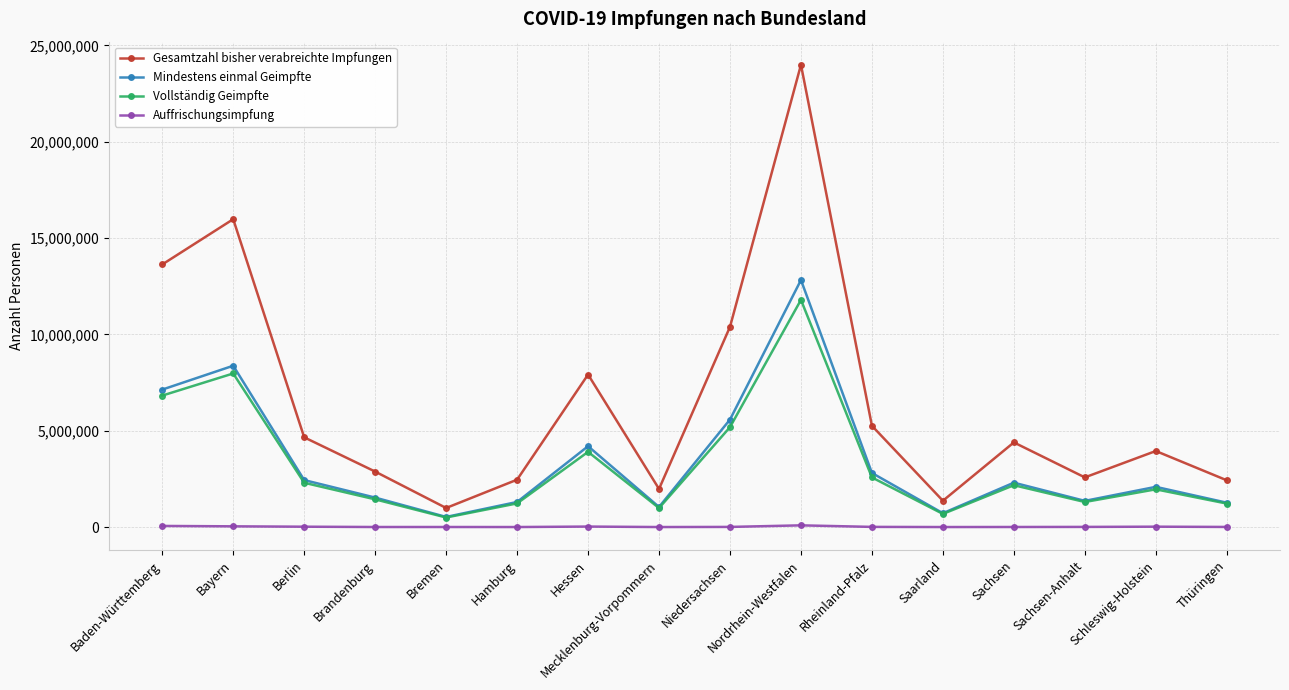

What is the difference between the Auffrischungsimpfung values at Thüringen and Brandenburg?

3154